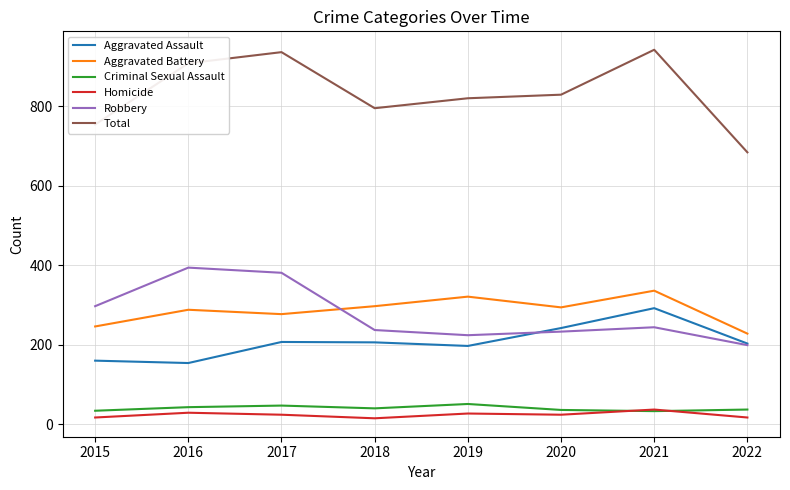

Where do Criminal Sexual Assault and Homicide first cross each other?

2020 and 2021